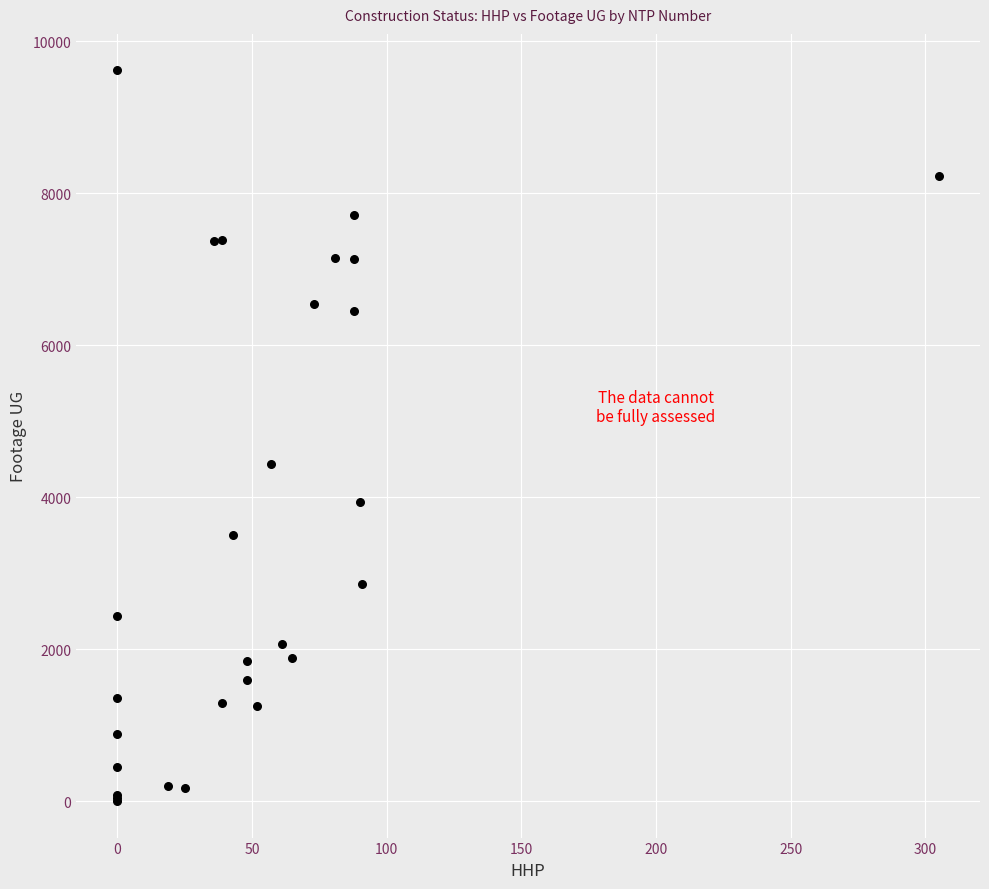

What Y value in the scatter plot is closest to 4809?

4443